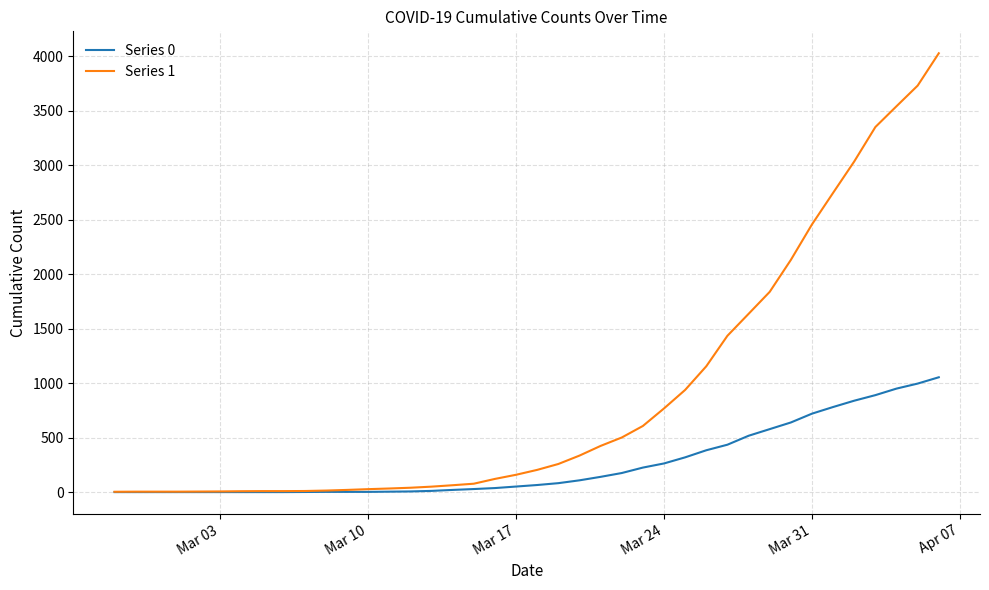

What are all the series names shown in the legend?

Series 0, Series 1